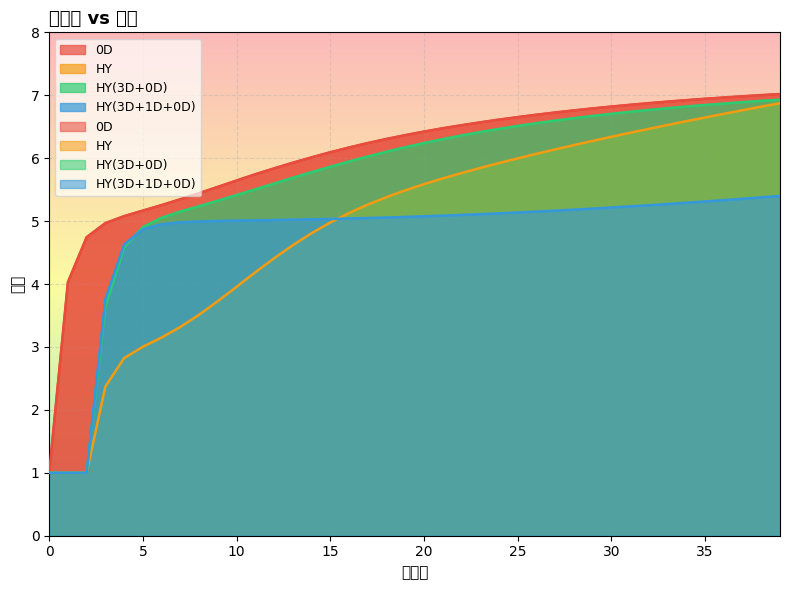

At which category is the sum across all series the highest?

39